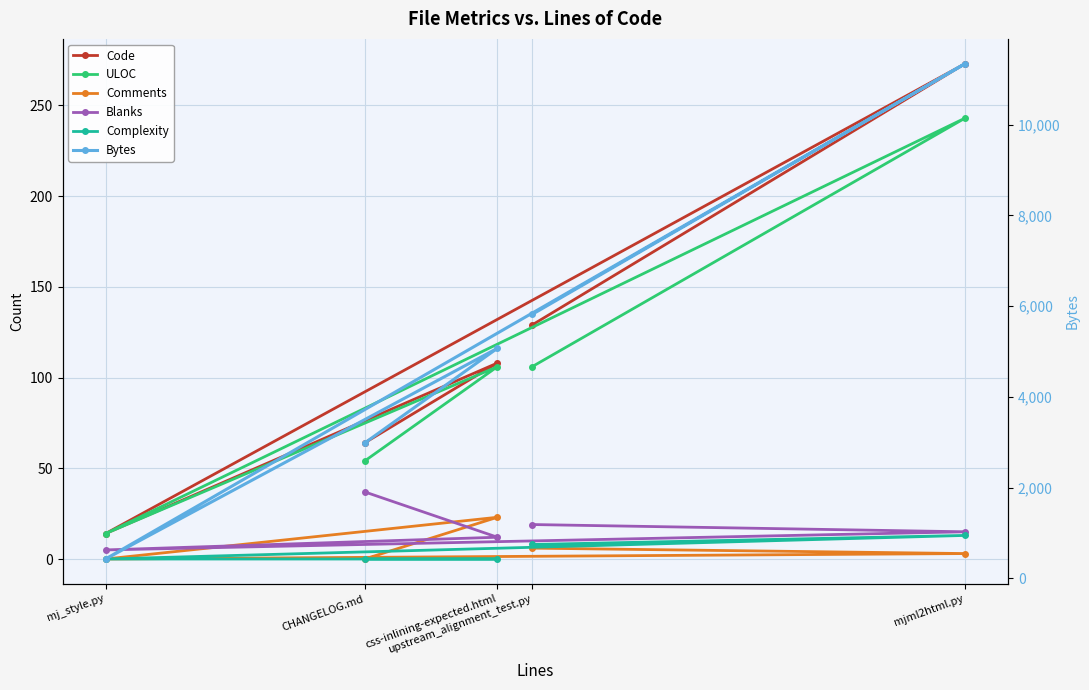

What position from the left is mj_style.py?

3